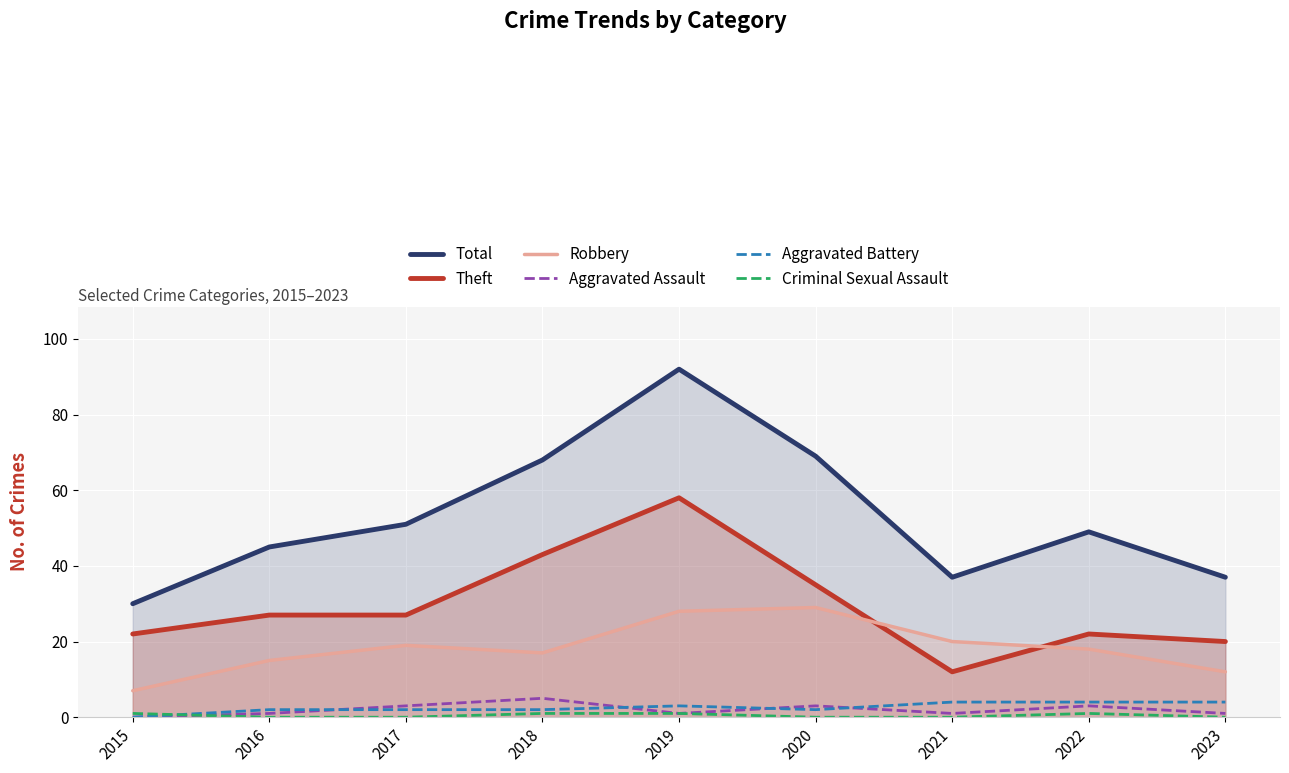

Reading right to left, what are all the values shown in this chart?

Total: 37	49	37	69	92	68	51	45	30
Theft: 20	22	12	35	58	43	27	27	22
Robbery: 12	18	20	29	28	17	19	15	7
Aggravated Assault: 1	3	1	3	1	5	3	1	0
Aggravated Battery: 4	4	4	2	3	2	2	2	0
Criminal Sexual Assault: 0	1	0	0	1	1	0	0	1